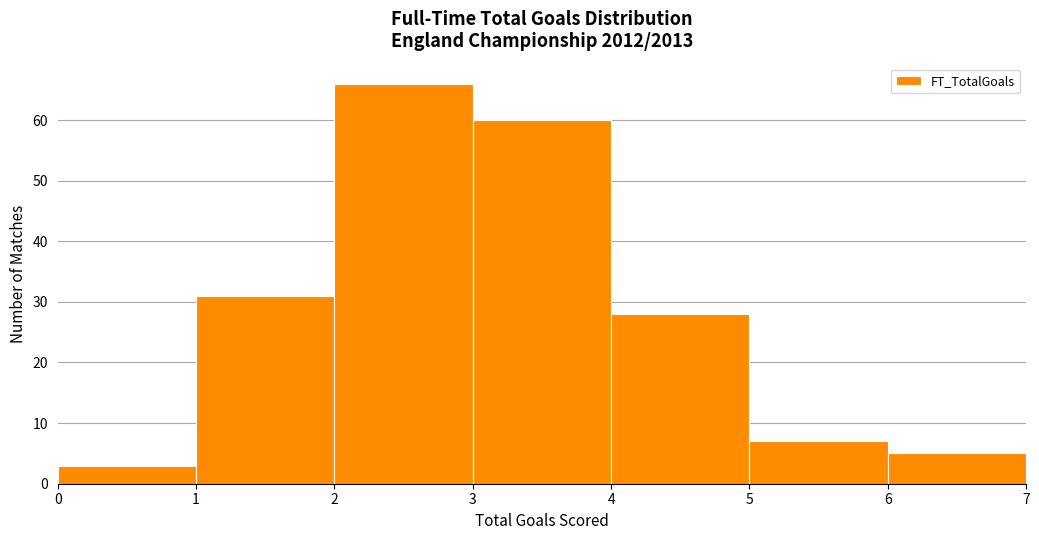

Reading left to right, list every bar in this chart as the range it spans on the x-axis followed by its height. The values are not printed on the chart, so give them approximately, as read against the axis.

0 to 1: 3
1 to 2: 31
2 to 3: 66
3 to 4: 60
4 to 5: 28
5 to 6: 7
6 to 7: 5